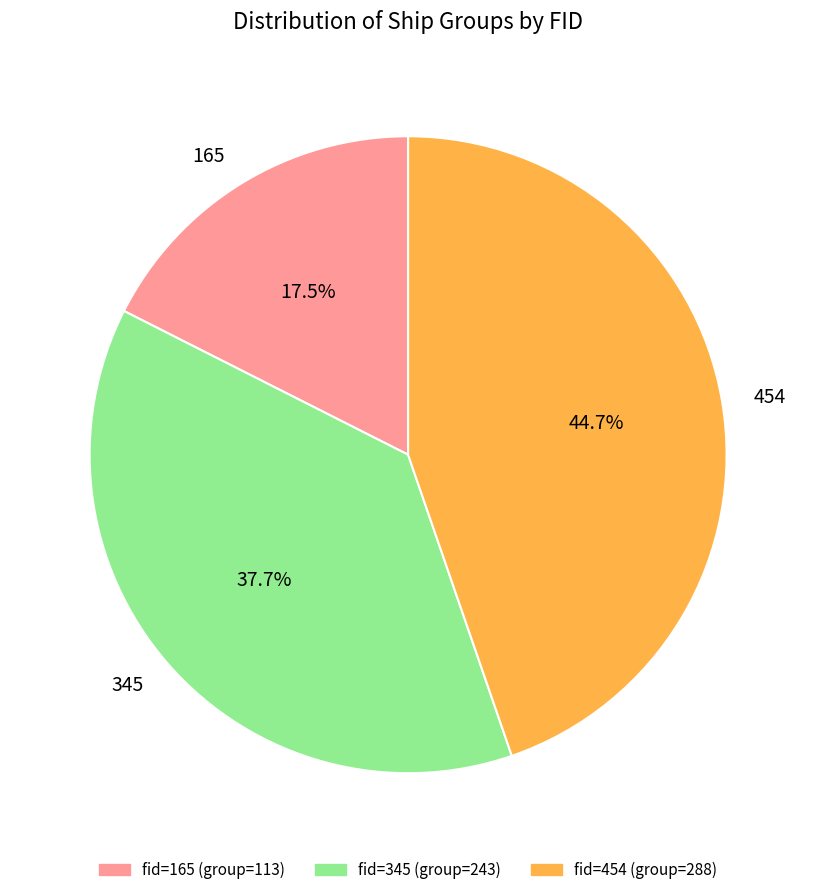

The 345 slice represents 48% of the pie. True or false?

False